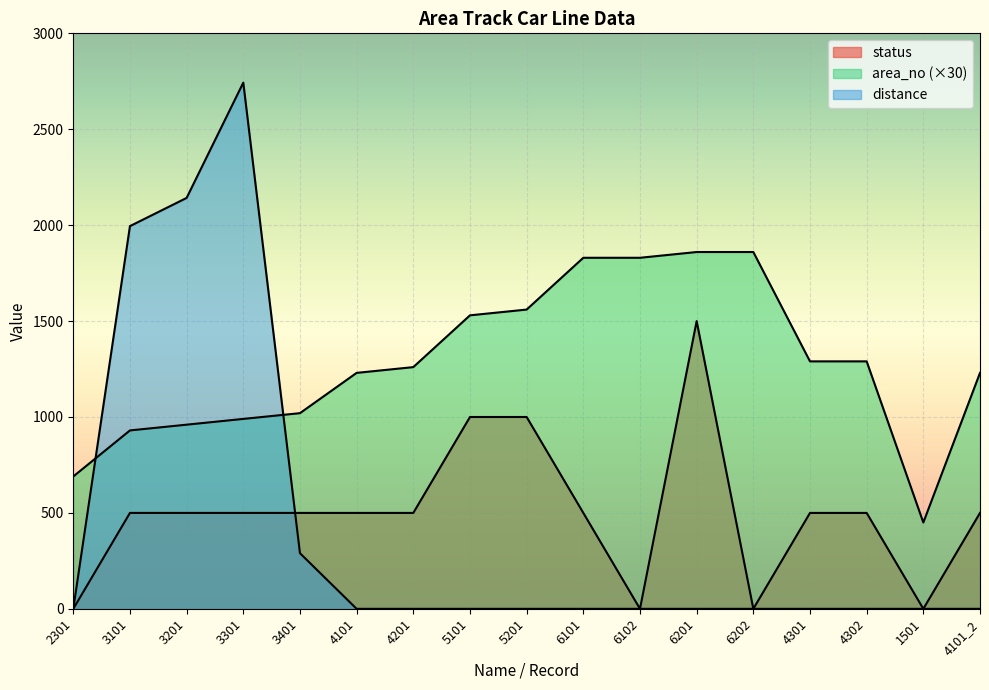

What is the sum of the area_no values at 3201 and 4201?

2220